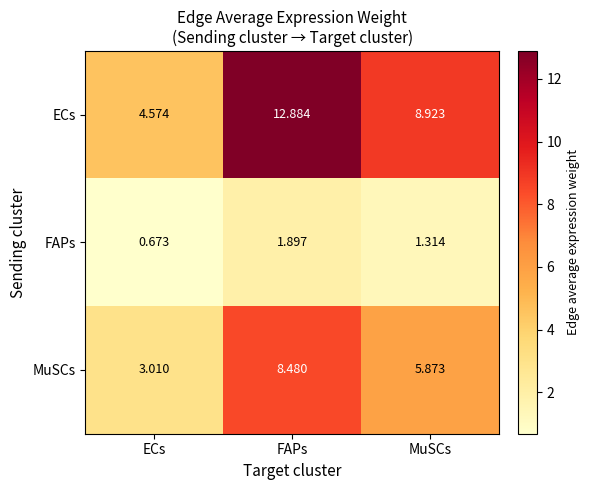

Count the number of data series in this chart.

3